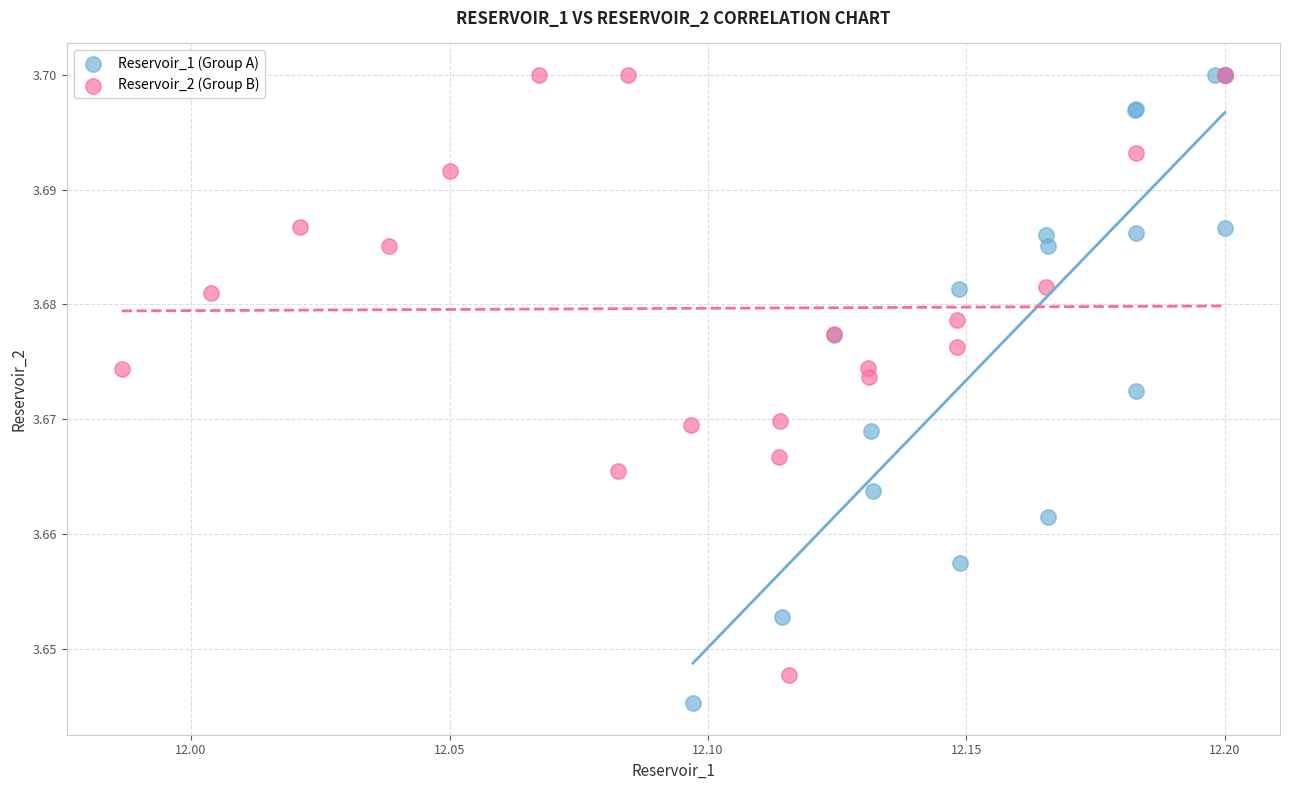

Which series reaches the minimum Y coordinate?

Reservoir_1 (Group A)